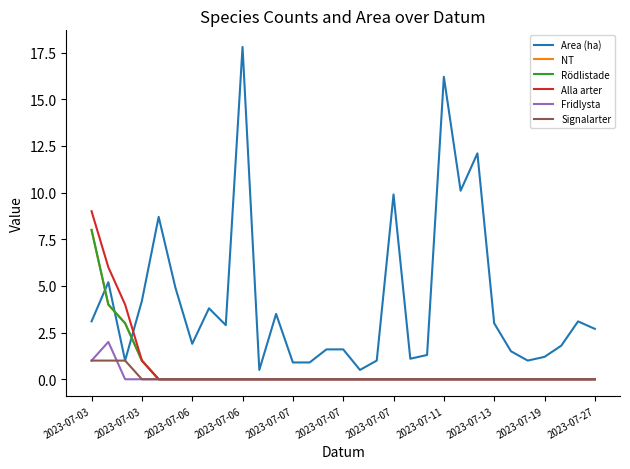

Is this an area chart (filled region under the line)?

No